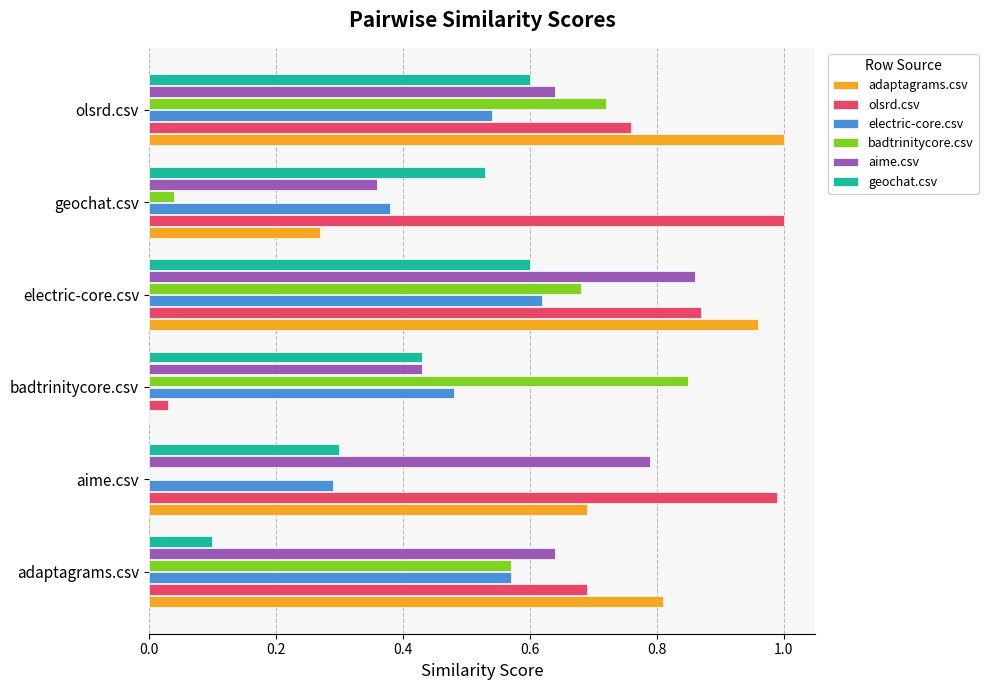

What are all the series names shown in the legend?

adaptagrams.csv, olsrd.csv, electric-core.csv, badtrinitycore.csv, aime.csv, geochat.csv